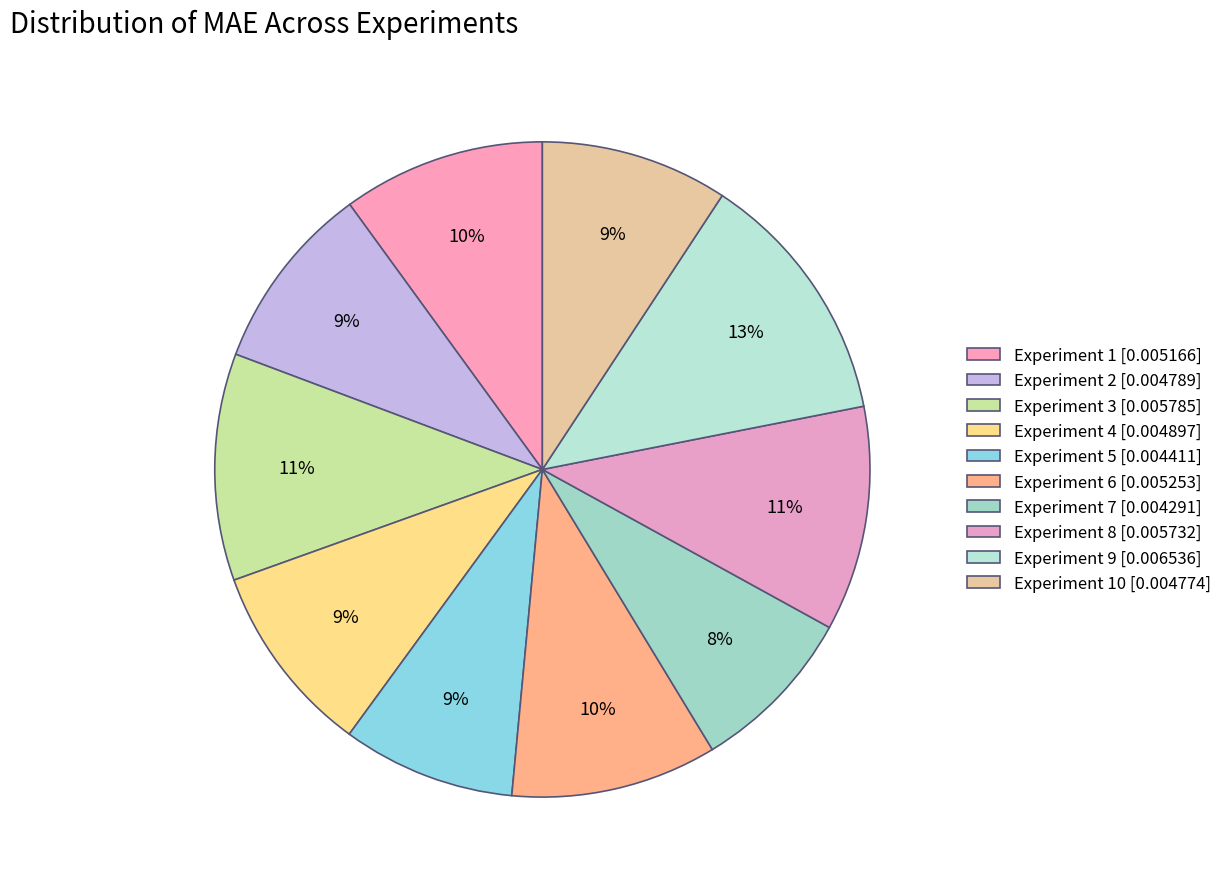

Is there any slice that represents more than half of the pie?

No